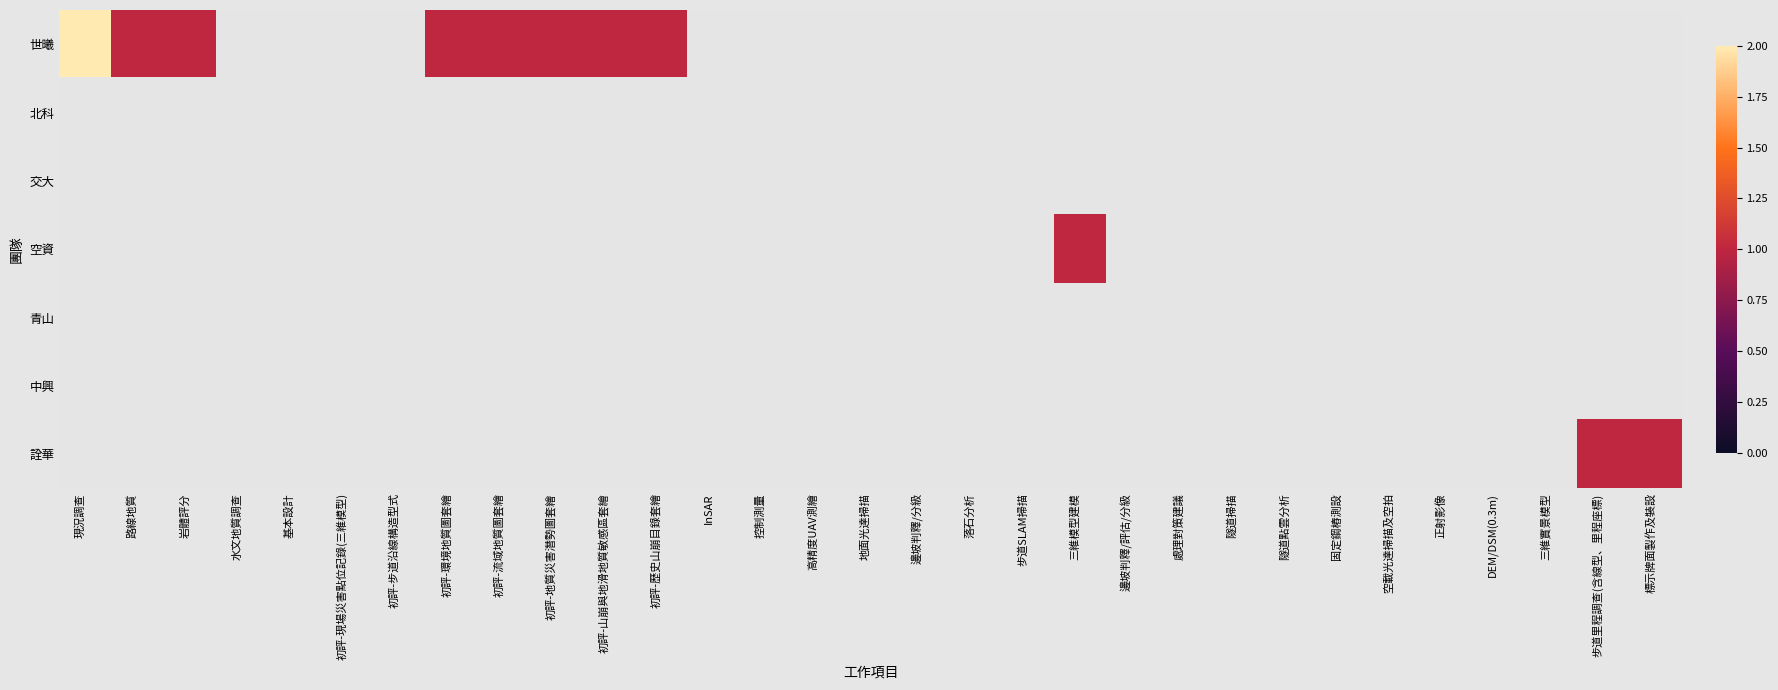

Between 水文地質調查 and 邊坡判釋/評估/分級, which is larger?

水文地質調查